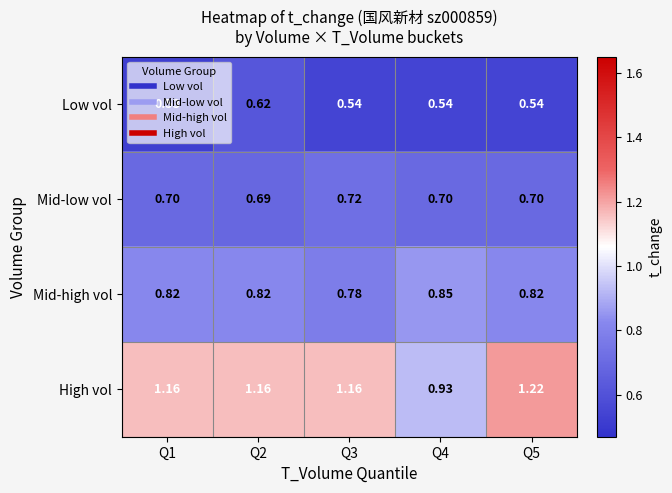

Which series has the largest range (max minus min)?

High vol